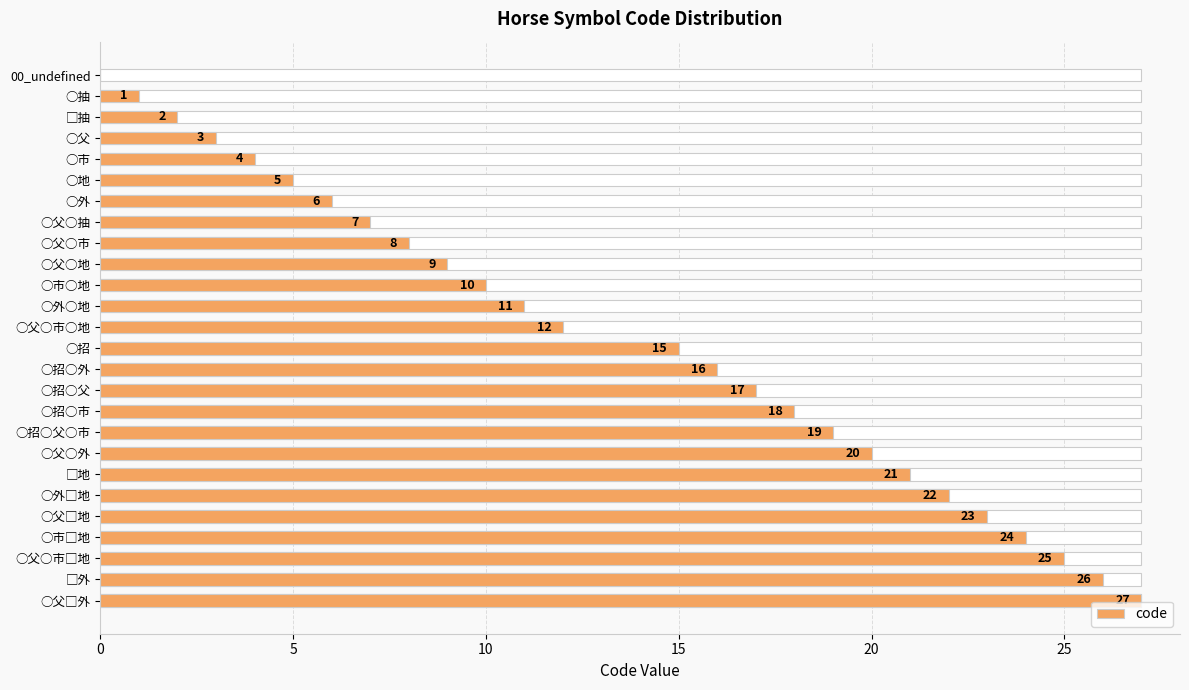

What value does the data have at ○父○抽, to the nearest 10?

10